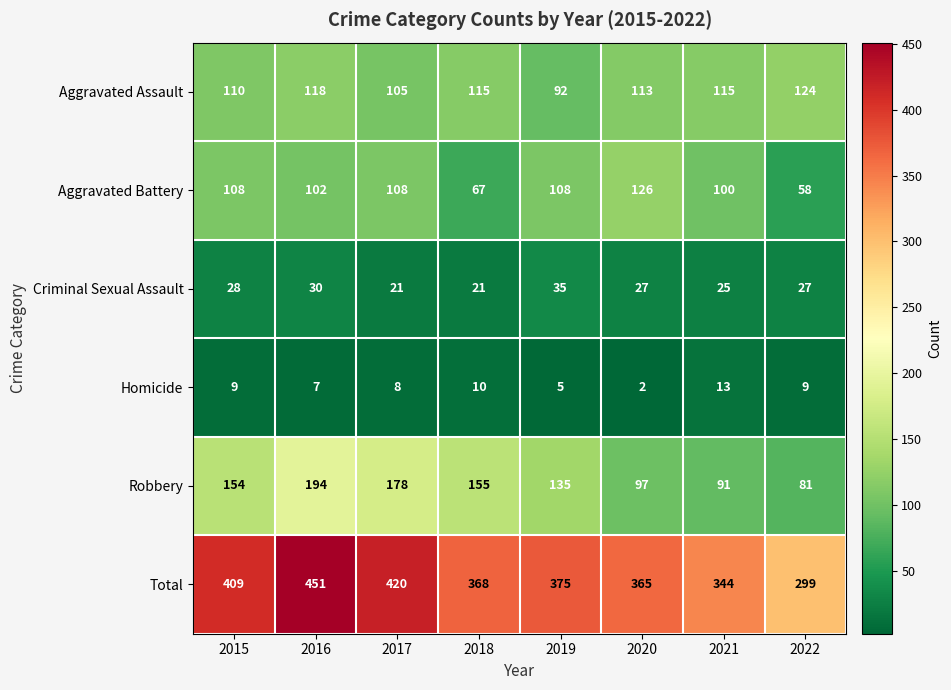

What is the sum of all Criminal Sexual Assault values?

214